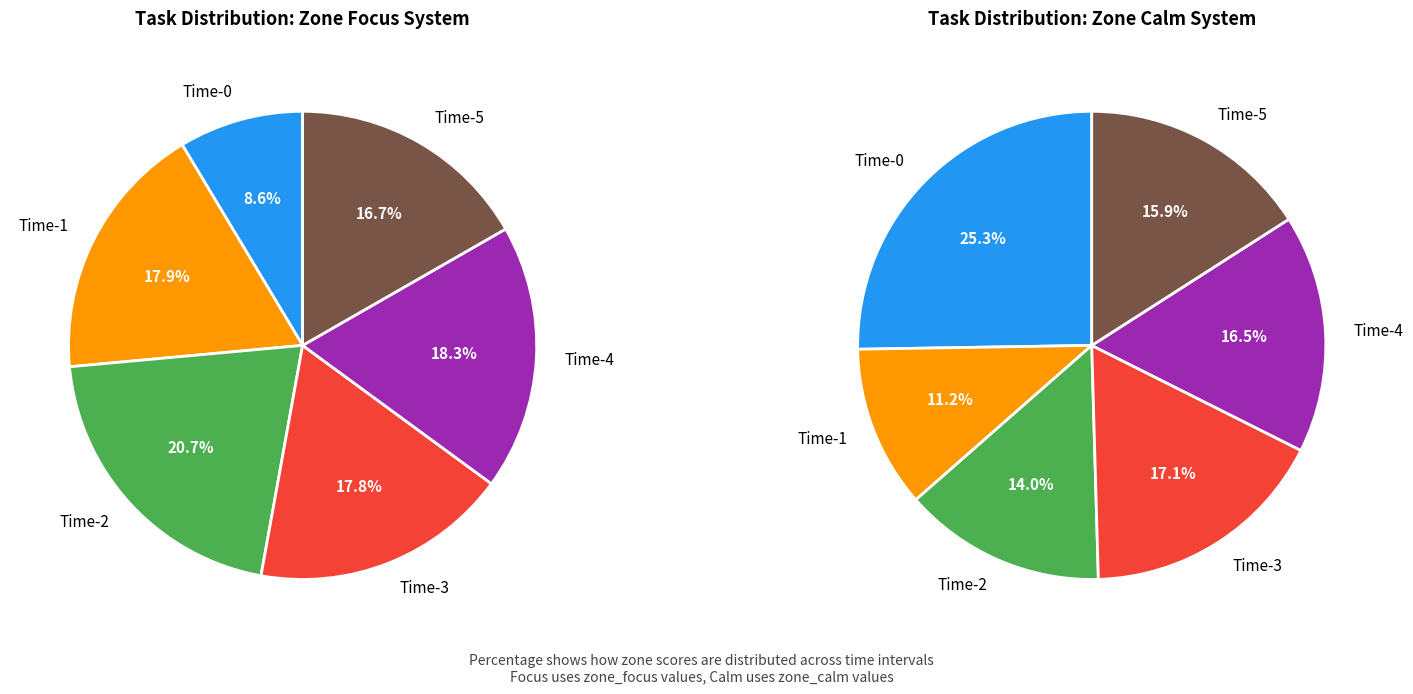

Between 17 and 25, which series saw the biggest shift?

zone_focus